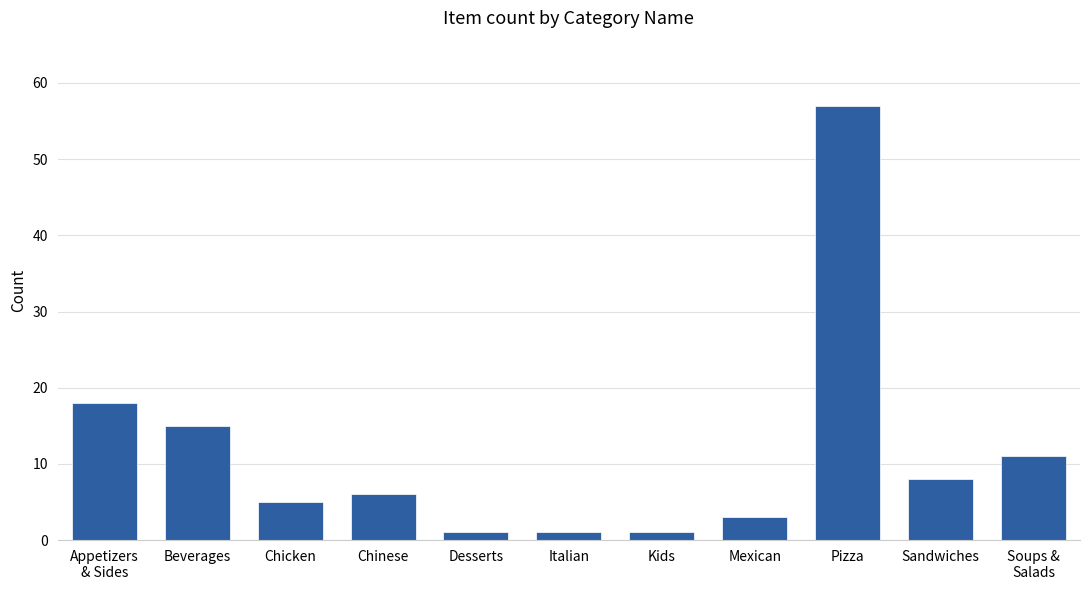

Which category has the highest value across all series?

Pizza